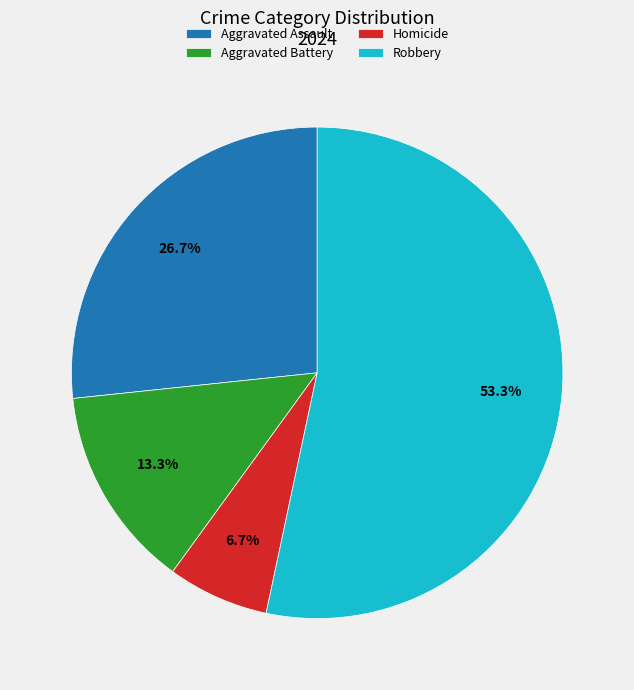

Rank the categories by value from highest to lowest.

Robbery, Aggravated Assault, Aggravated Battery, Homicide